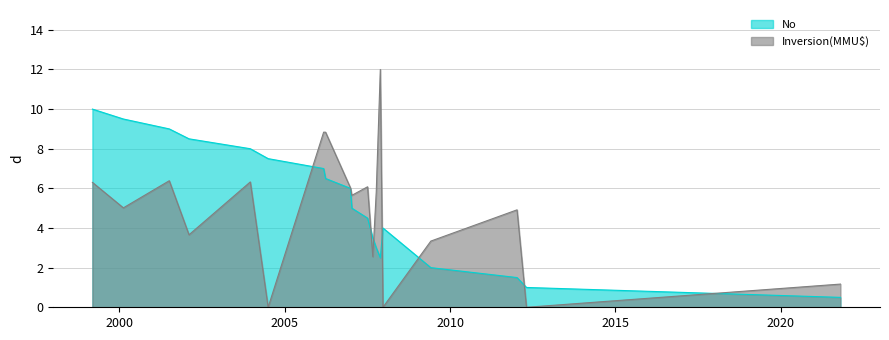

What is the label of the 13th point from the right?

2006-03-06